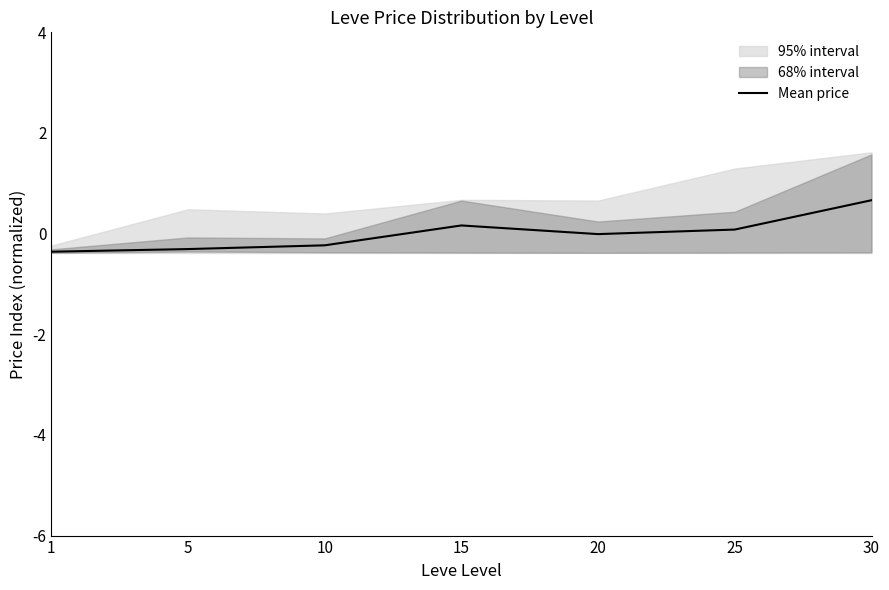

Reading left to right, extract all data points from this chart.

-0.4	-0.3	-0.2	0.2	-0.0	0.1	0.7